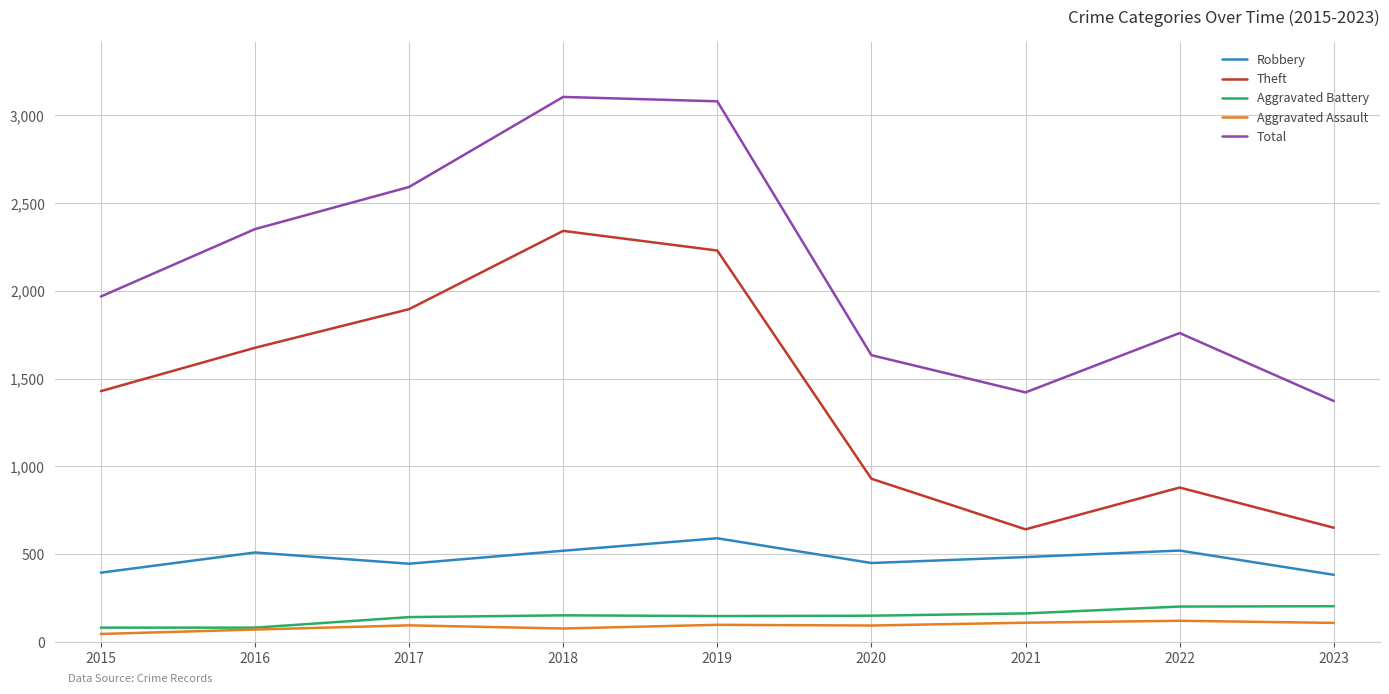

What is the greatest value displayed?

3105